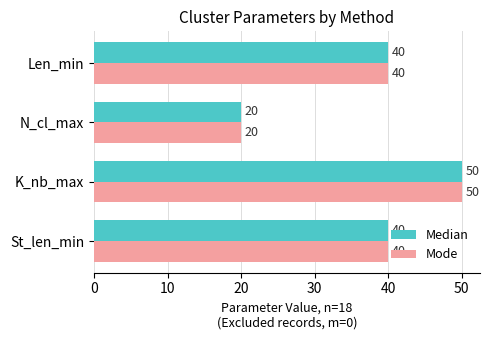

Which category has the lowest value across all series?

N_cl_max